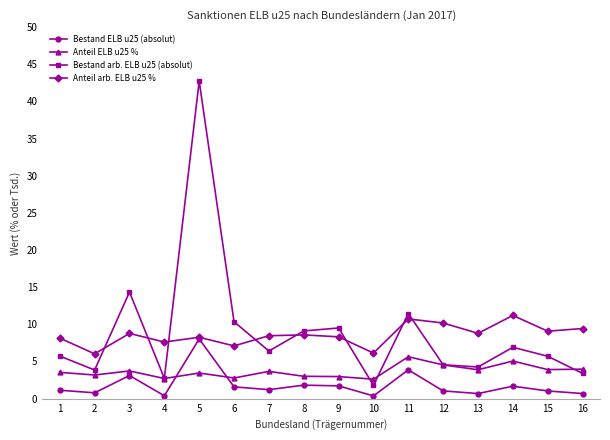

What is the value of the Anteil ELB u25 % point at the 10th from the left?

2.6